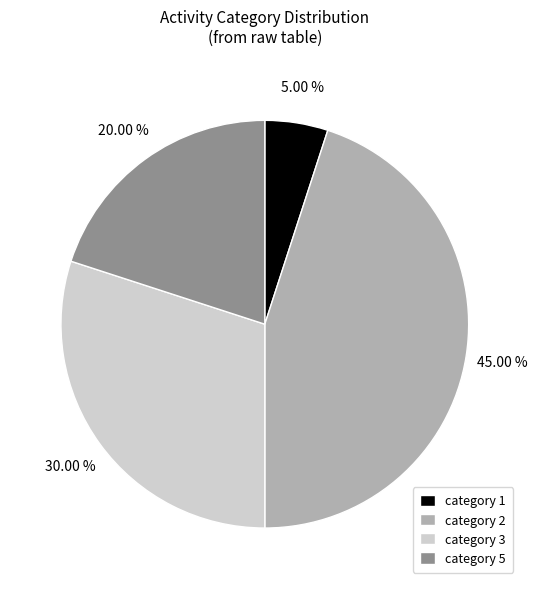

Is there a majority slice in this chart?

No